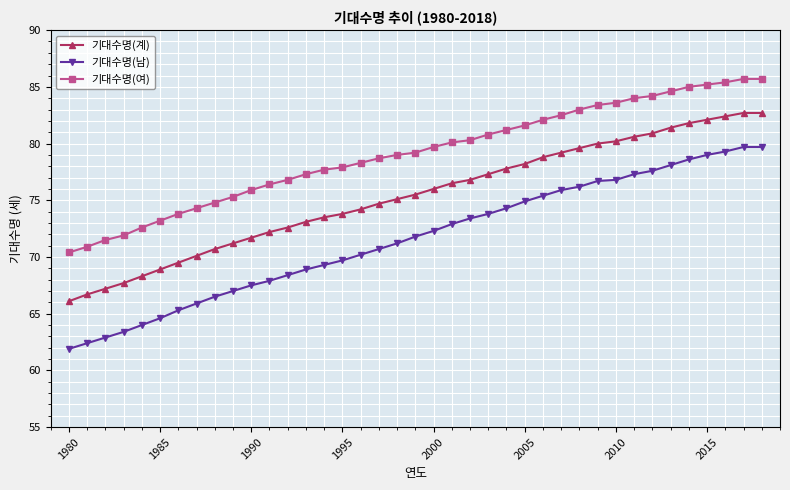

Which series has the largest total across all categories?

기대수명(여)